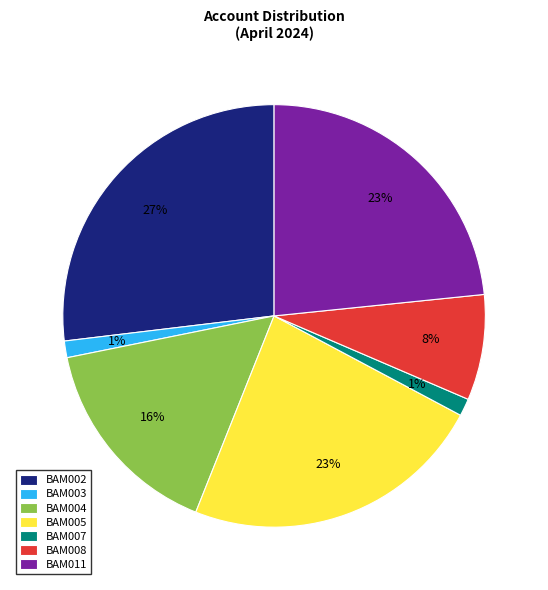

Which has a higher value, BAM004 or BAM003?

BAM004